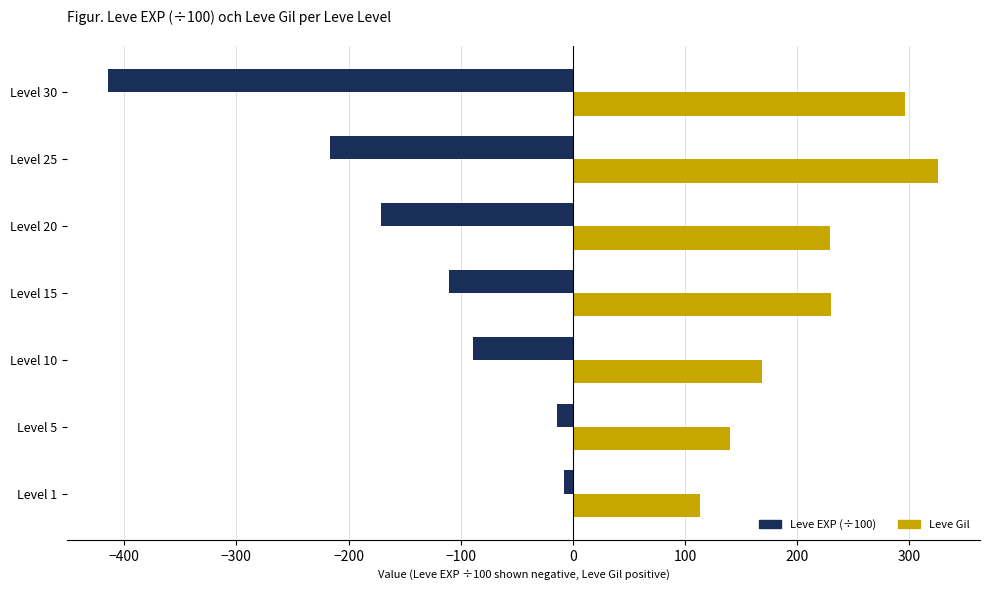

Which series has the largest range (max minus min)?

Leve EXP (÷100)